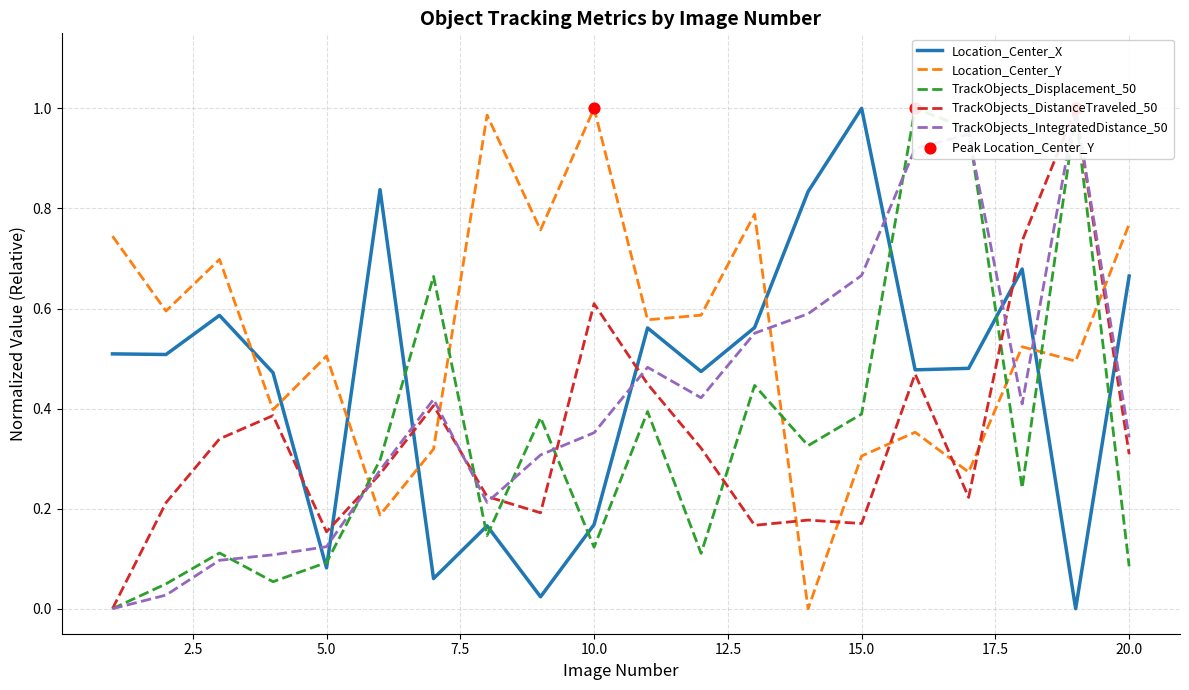

At how many categories does at least one series exceed 0?

20